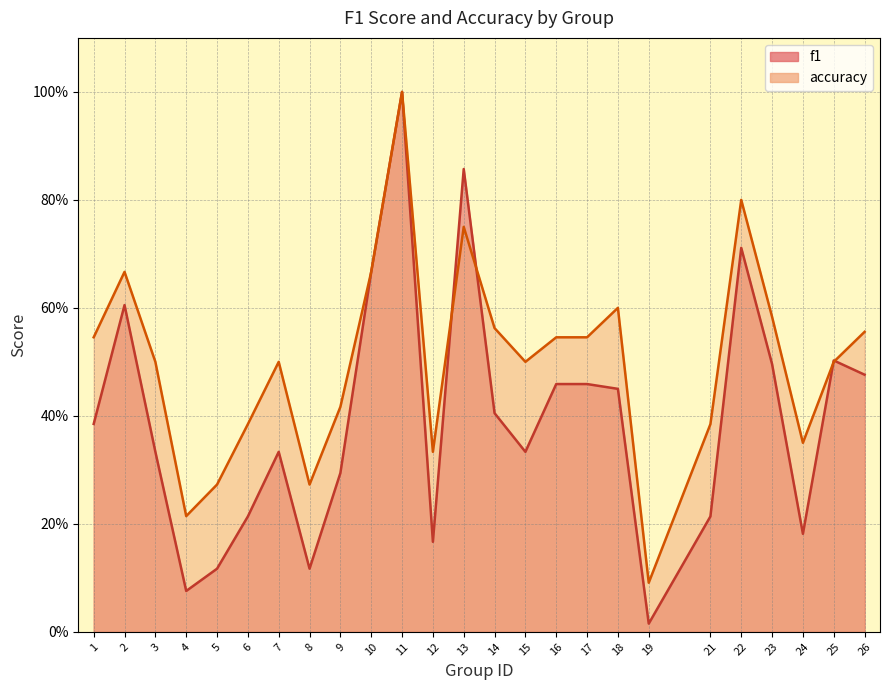

True or false: f1 and accuracy cross at least once.

True